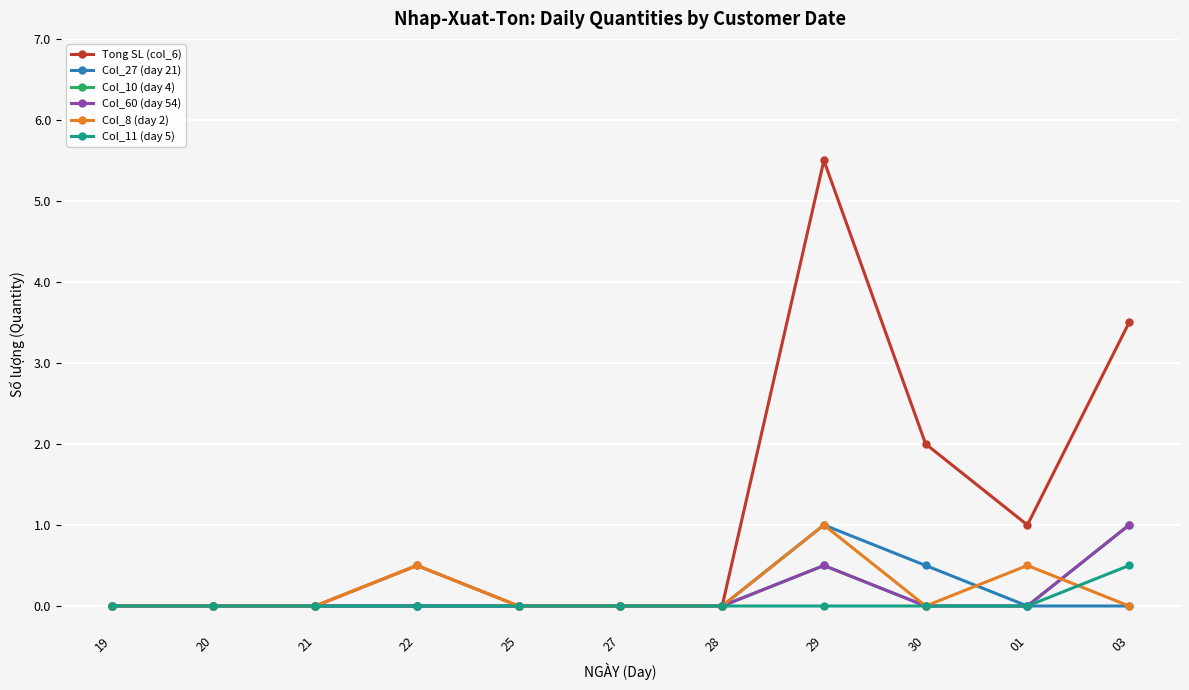

What position from the right is 30?

3